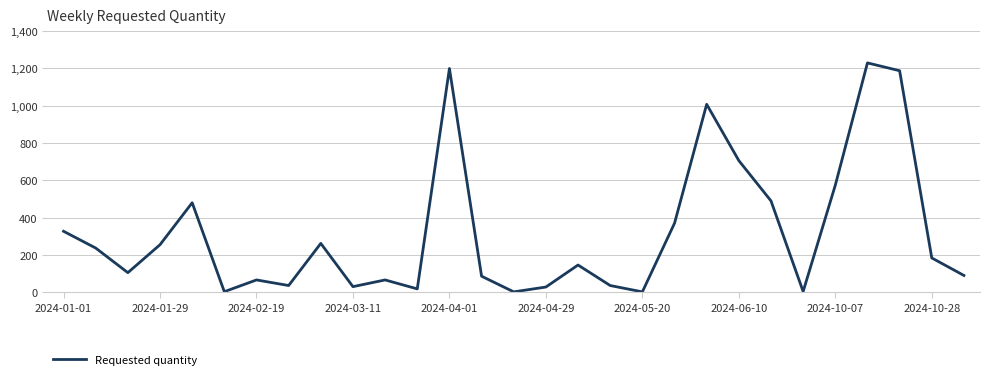

What is the difference between the maximum and minimum values?

1228